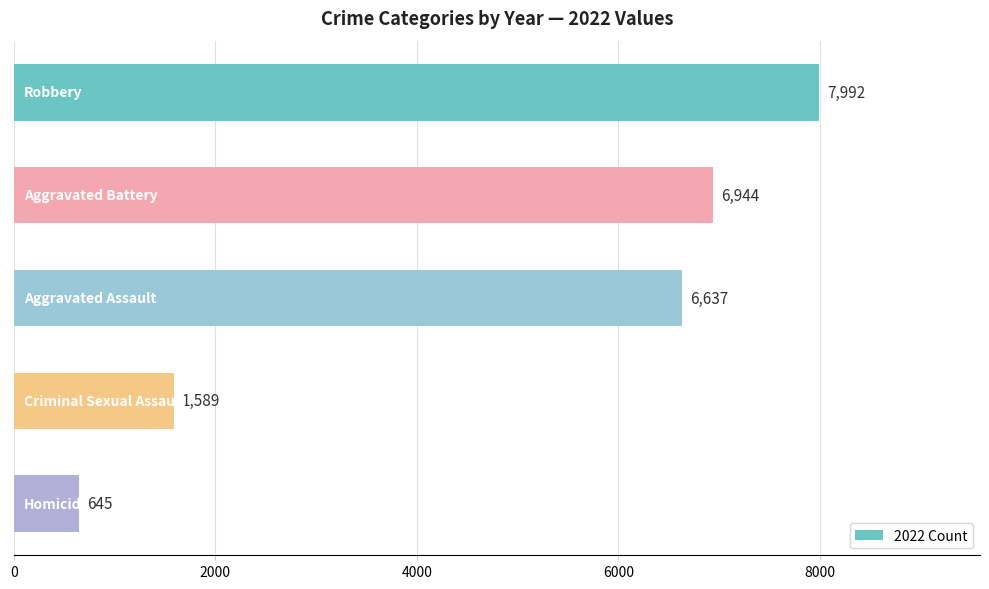

What is the average value?

4761